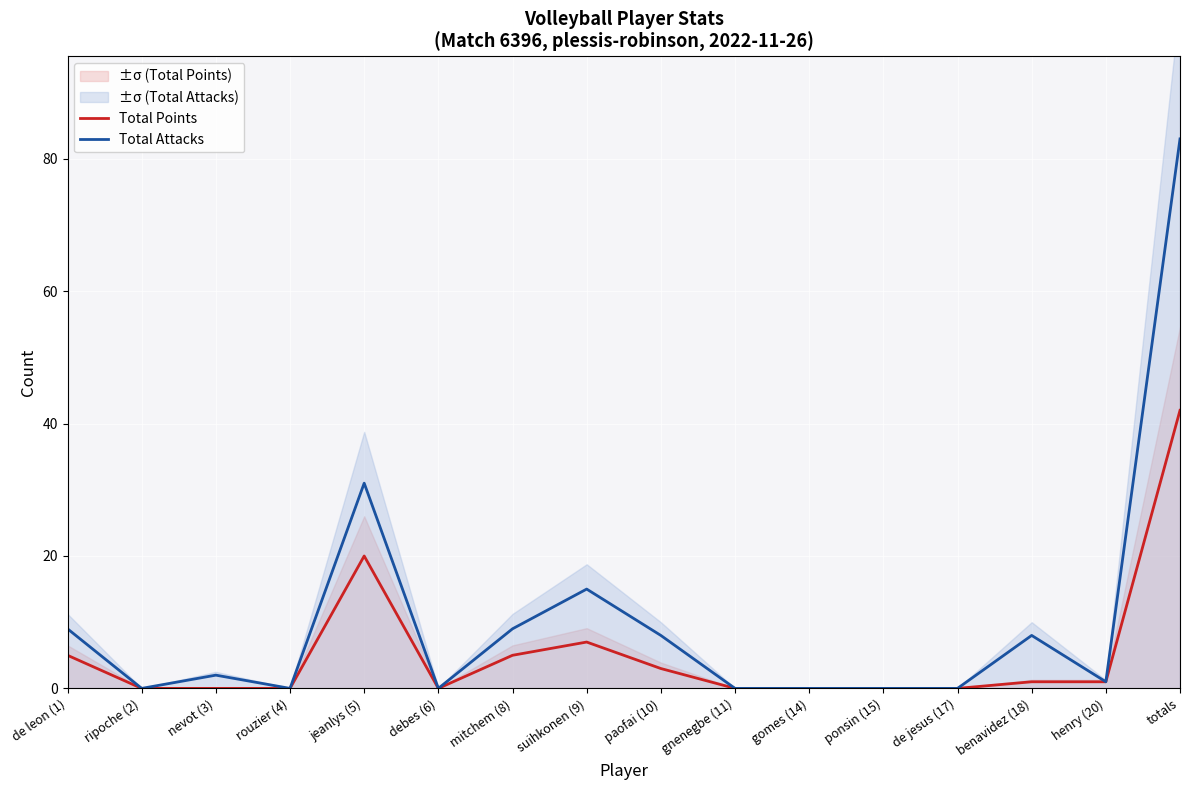

How many distinct data groups are displayed?

2